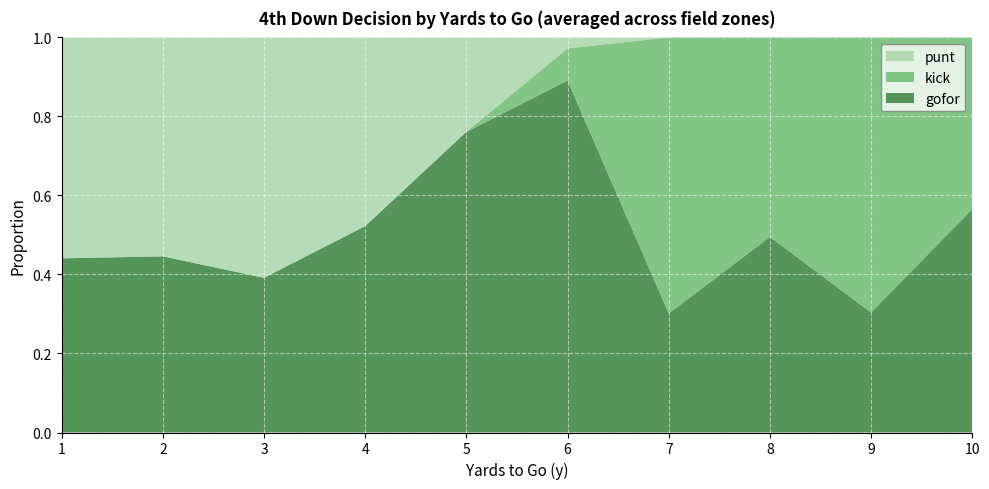

What is the maximum value for gofor?

0.9